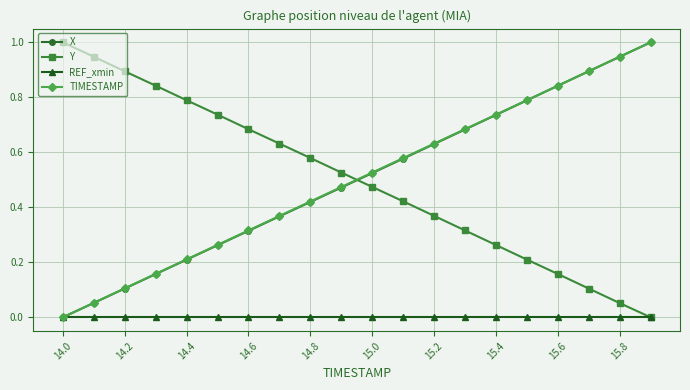

True or false: X has more than 2 interior local peaks.

False